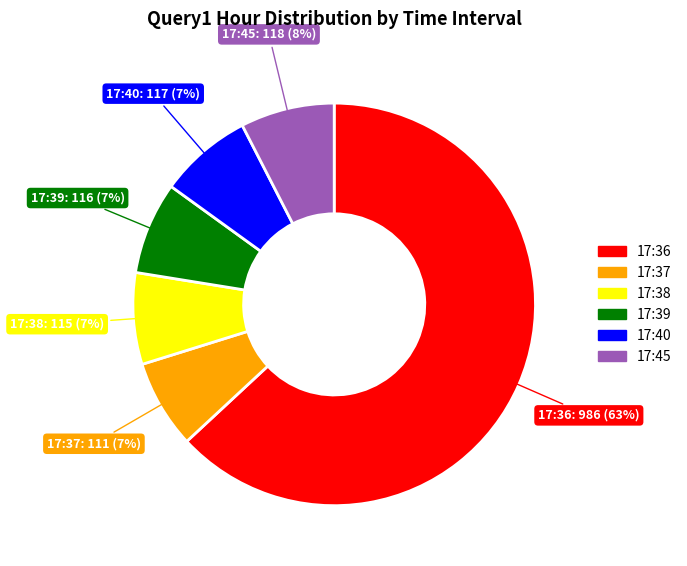

What is the majority slice?

17:36